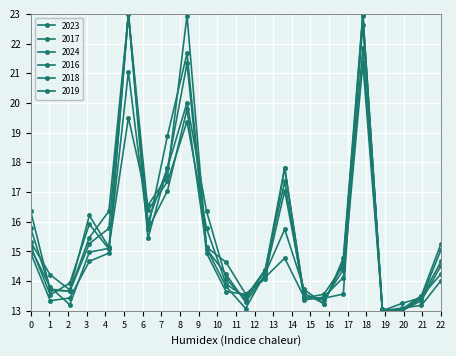

What is the difference between the maximum and second lowest values in the 2019 series?

9.9